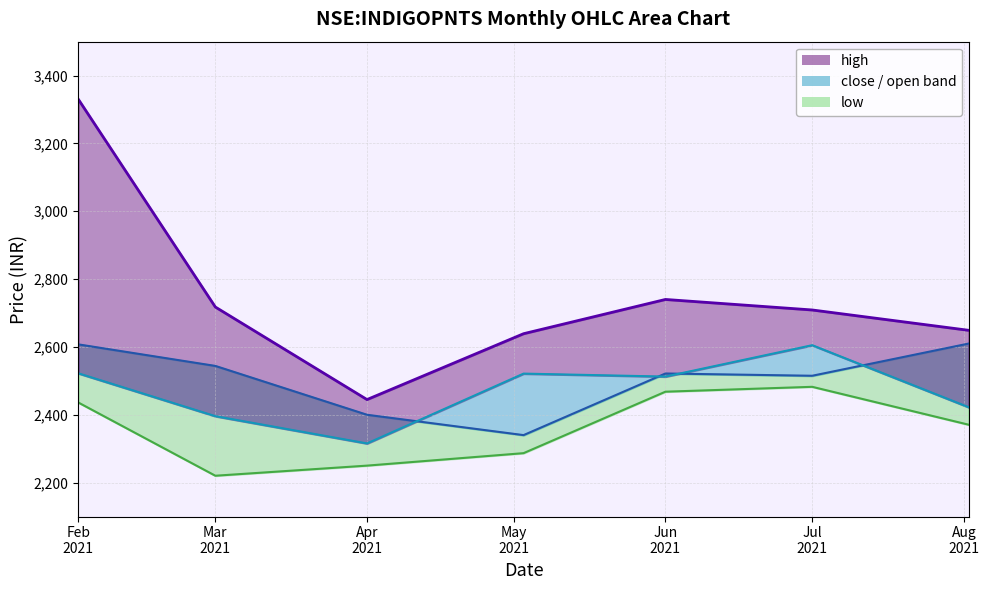

Reading left to right, extract all data points from this chart.

high_line: 3329.9	2717.7	2444.8	2639.0	2740.0	2709.0	2649.0
open_line: 2607.5	2544.0	2400.0	2340.0	2521.7	2515.0	2610.0
close_line: 2522.2	2395.8	2315.5	2521.3	2512.6	2605.1	2422.2
low_line: 2436.1	2220.2	2250.1	2286.8	2468.0	2482.4	2370.6